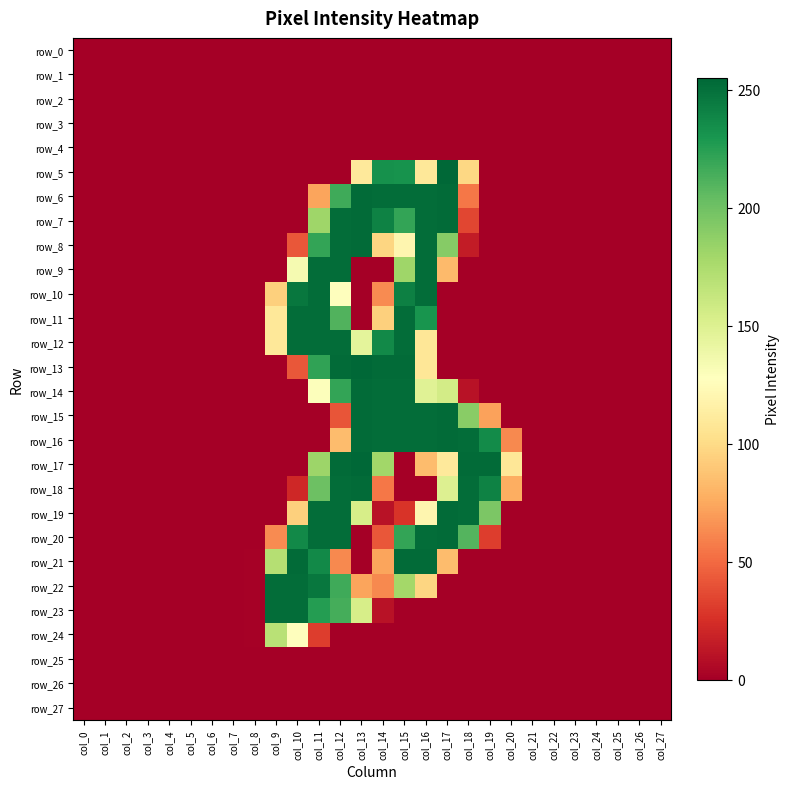

Is it true that row_3 equals 0 at col_6?

True